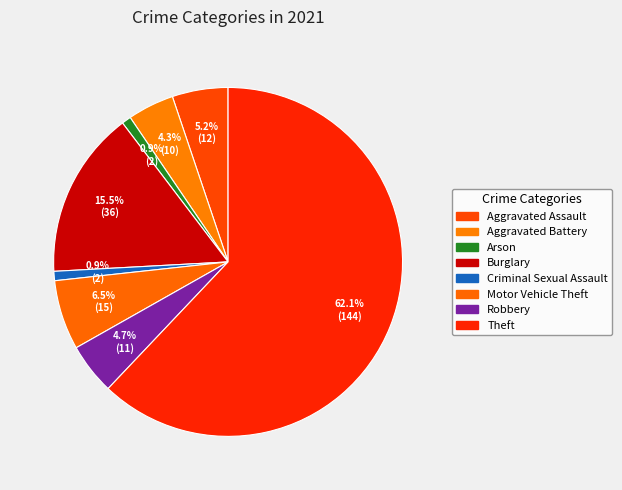

To the nearest percent, what is the average slice percentage?

12%